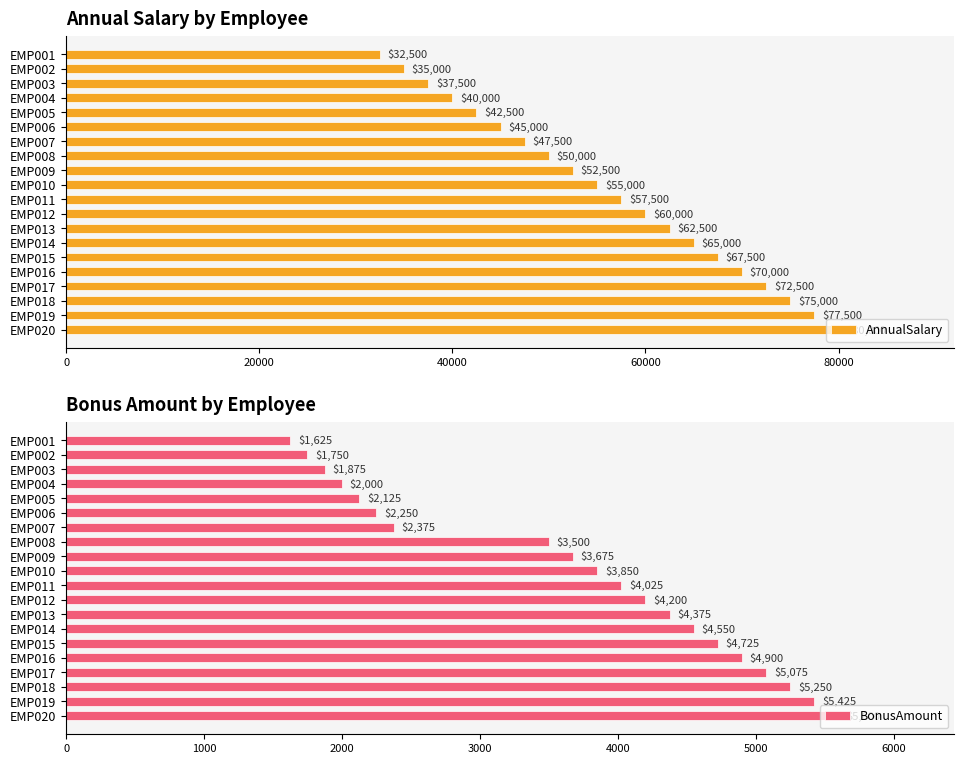

List the series in order of their peak value, lowest first.

BonusAmount, AnnualSalary